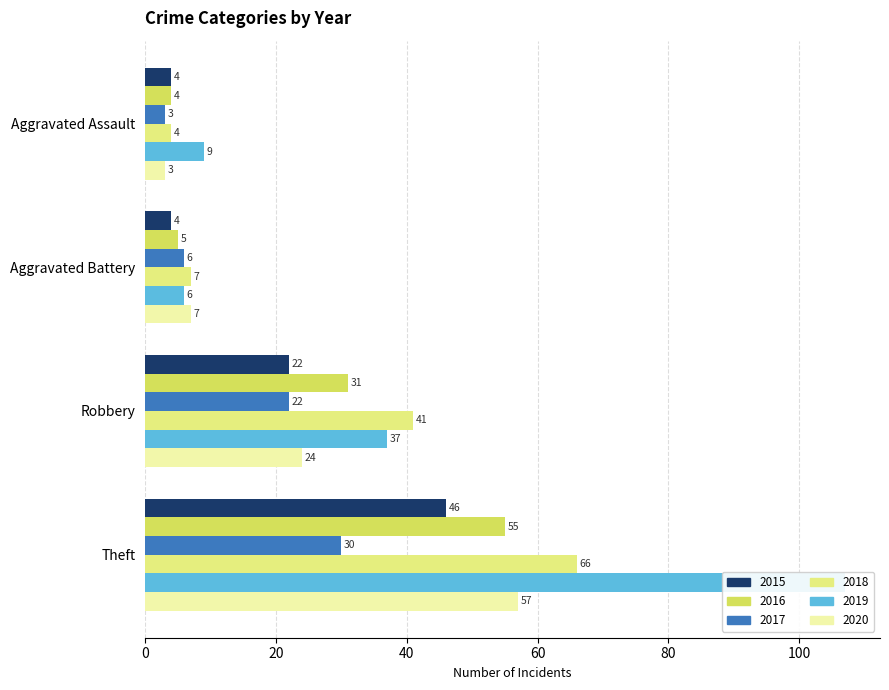

Rank the series by their maximum value, from highest to lowest.

2019, 2018, 2020, 2016, 2015, 2017